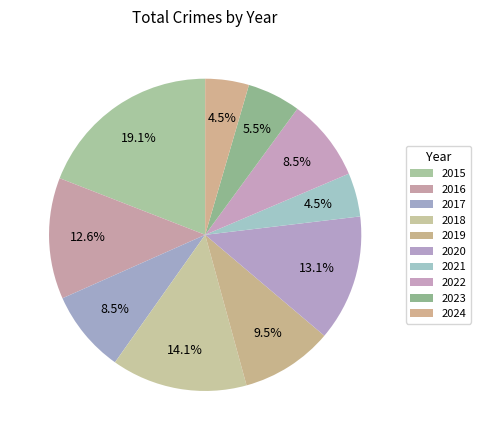

How many segments does this pie chart have?

10